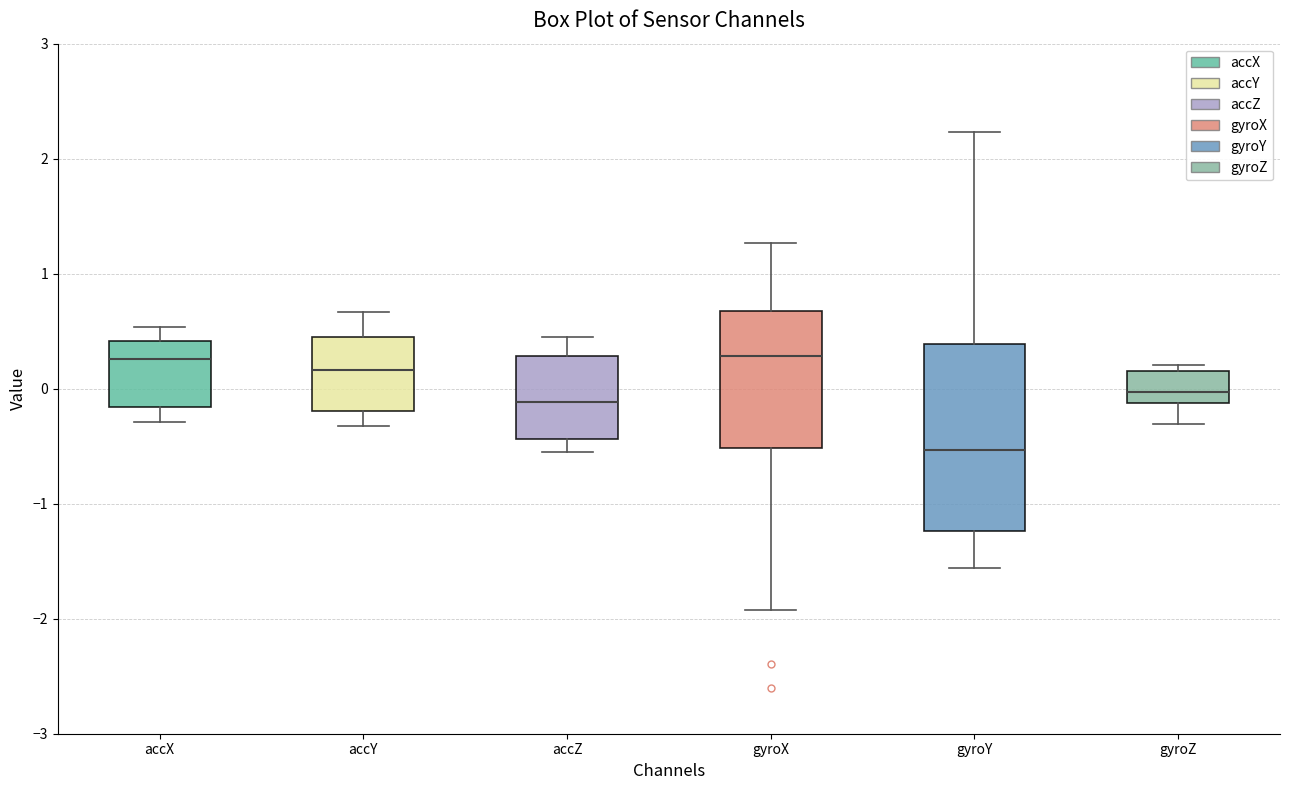

Reading left to right, transcribe this box plot: for each box, give where its median line is, the range the box spans, and where its two whiskers end, as read against the y-axis. The values are not printed on the chart, so give them approximately, as read against the axis.

accX: median 0.3, box -0.2 to 0.4, whiskers -0.3 to 0.5
accY: median 0.2, box -0.2 to 0.4, whiskers -0.3 to 0.7
accZ: median -0.1, box -0.4 to 0.3, whiskers -0.6 to 0.4
gyroX: median 0.3, box -0.5 to 0.7, whiskers -1.9 to 1.3
gyroY: median -0.5, box -1.2 to 0.4, whiskers -1.6 to 2.2
gyroZ: median 0.0, box -0.1 to 0.2, whiskers -0.3 to 0.2 (just above the box's upper edge)